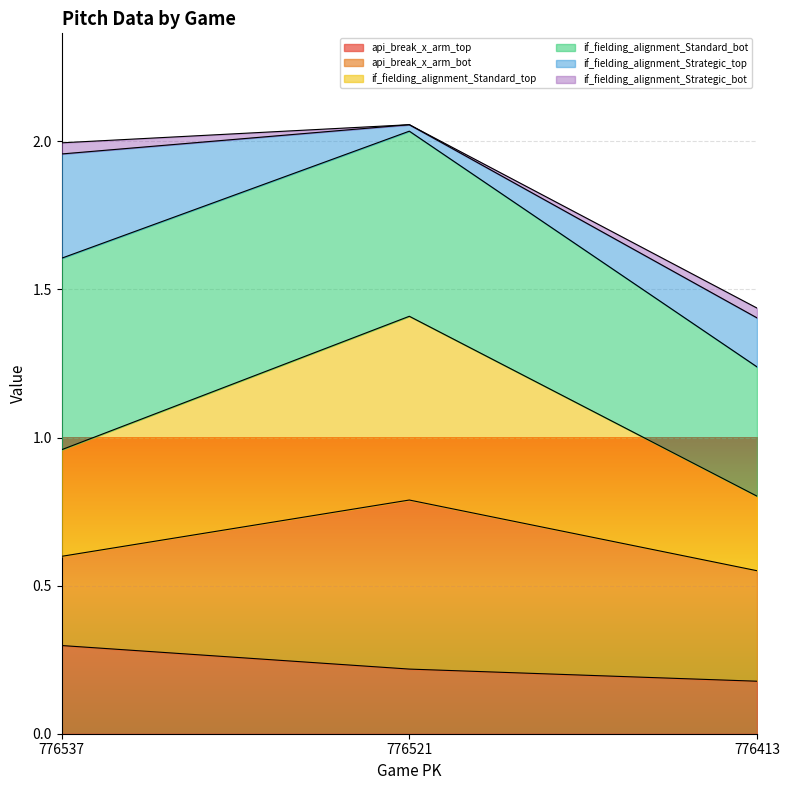

Rank the categories by if_fielding_alignment_Standard_bot value from highest to lowest.

776521, 776537, 776413